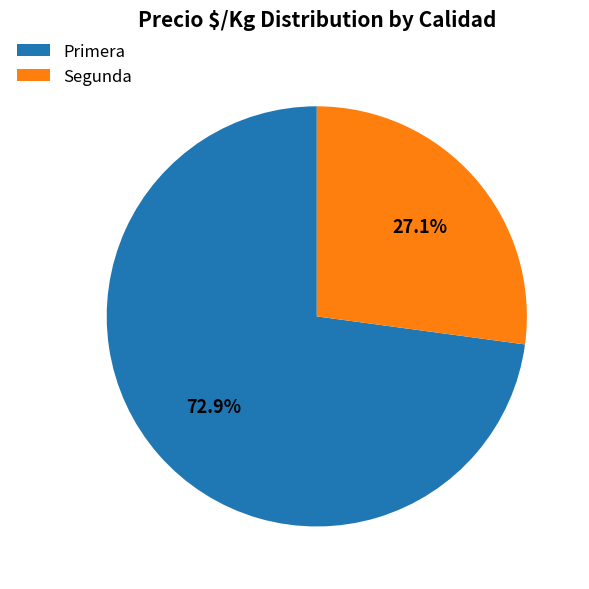

What percentage do Primera and Segunda together represent?

100.0%